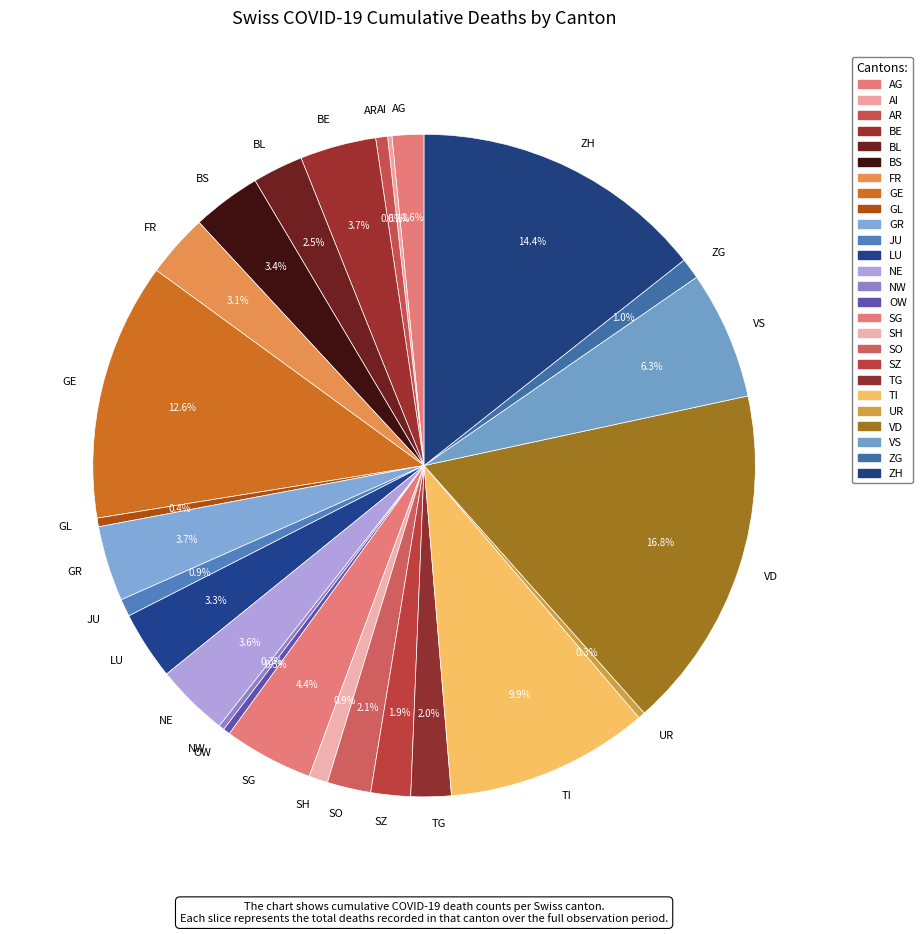

Approximately how many times larger is the value at TG compared to LU?

0.6